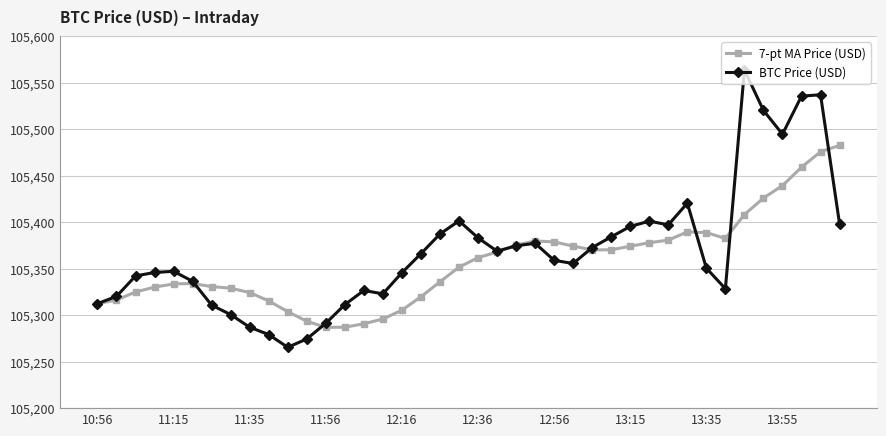

How many lines are shown in the chart?

2